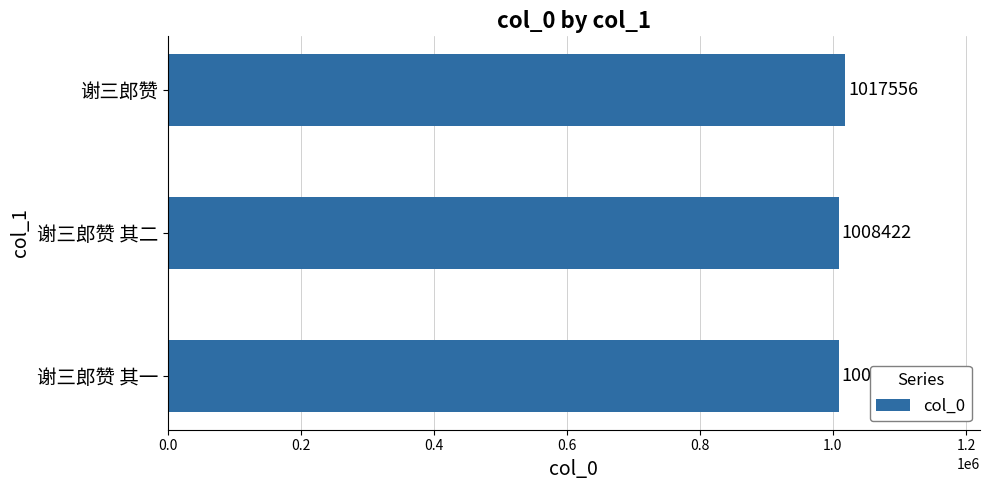

What is the ratio of the value at 谢三郎赞 其一 to the value at 谢三郎赞 其二?

1.0